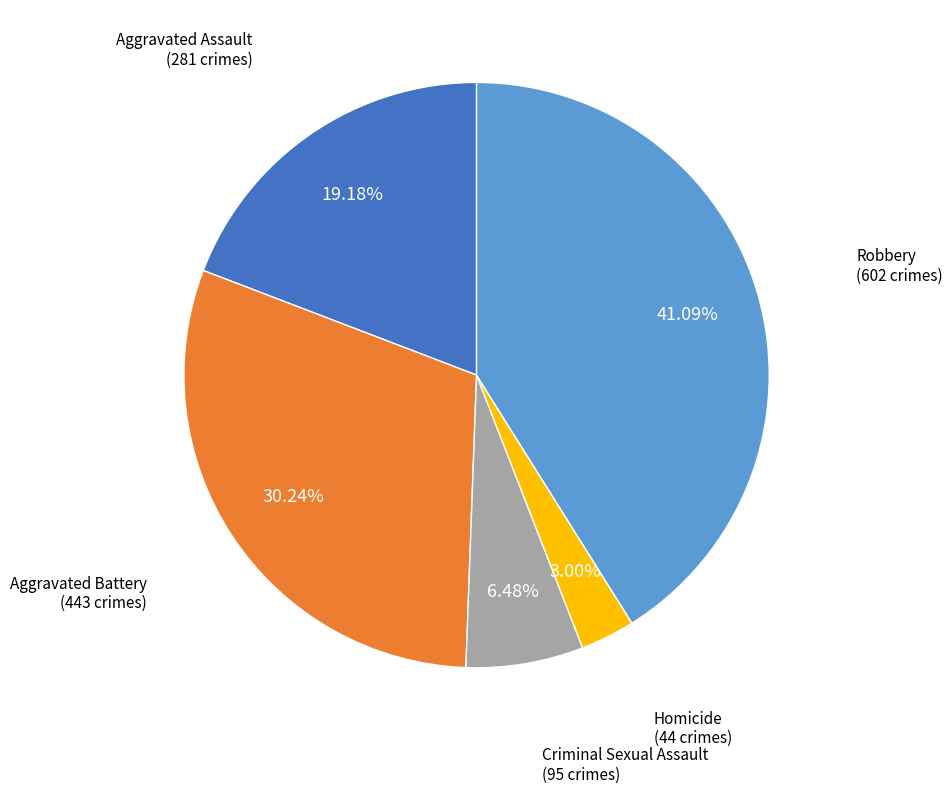

Is there a majority slice in this chart?

No